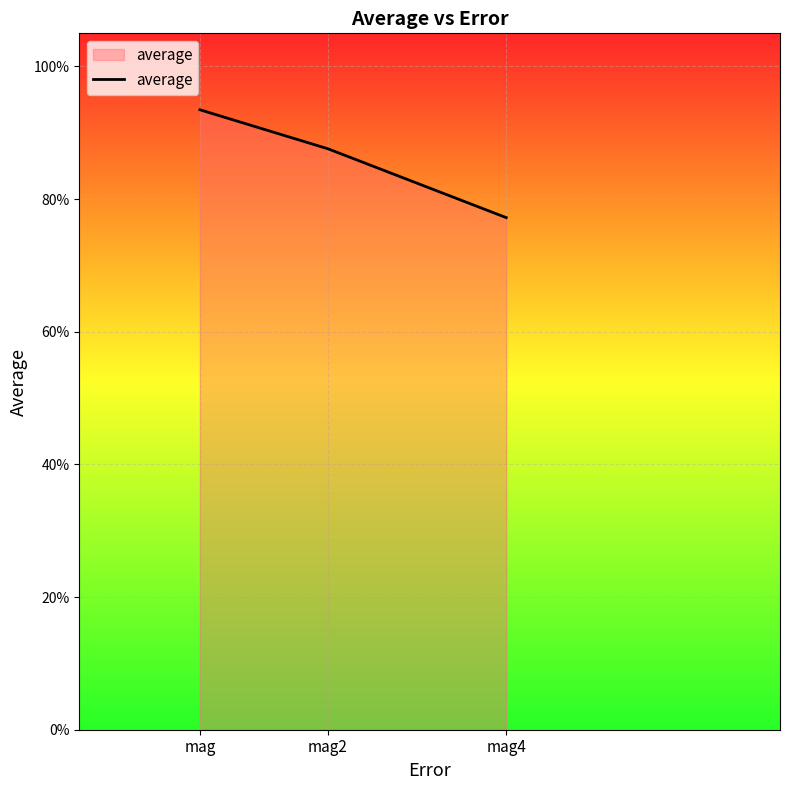

Reading left to right, transcribe all the data shown in this chart.

mag=0.9	mag2=0.9	mag4=0.8